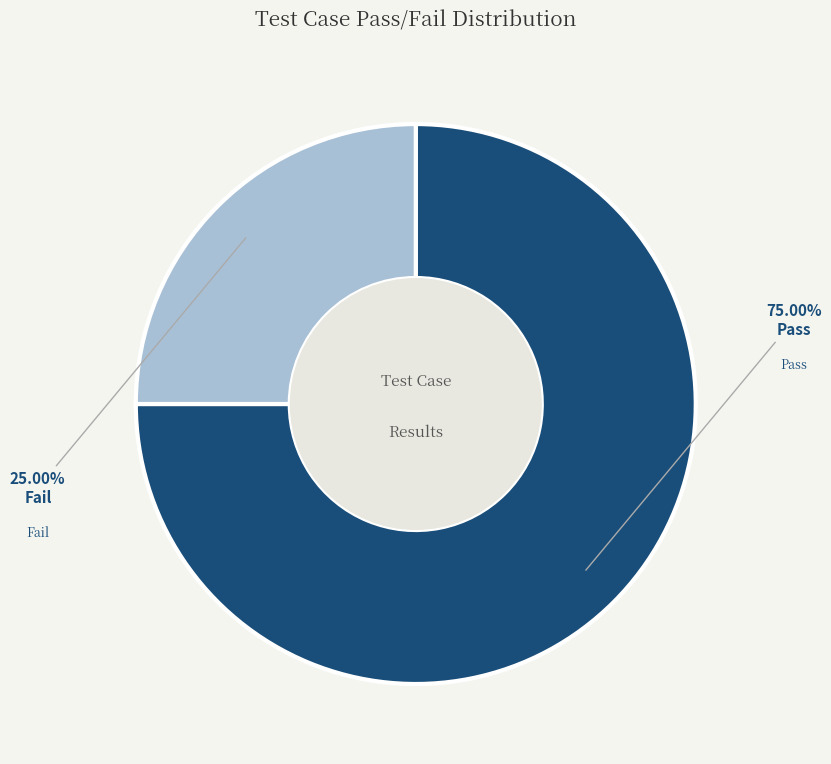

Rank the categories by value from highest to lowest.

pass, fail